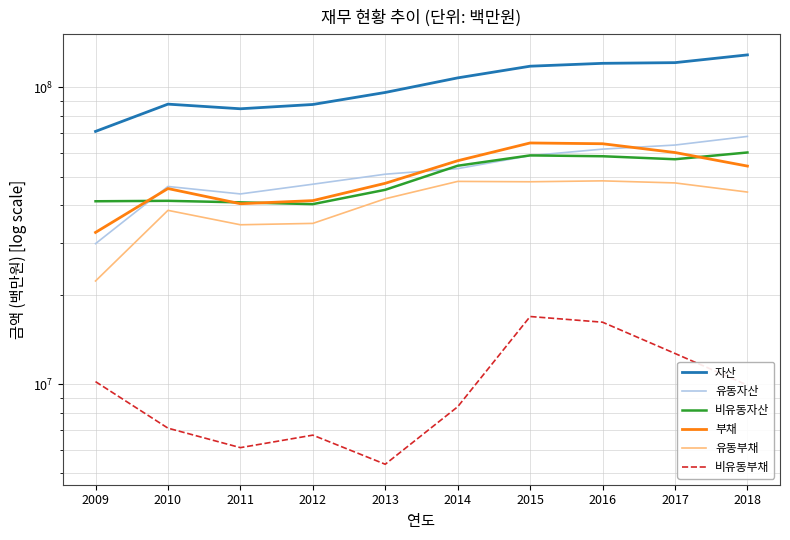

What is the greatest value displayed?

128678375